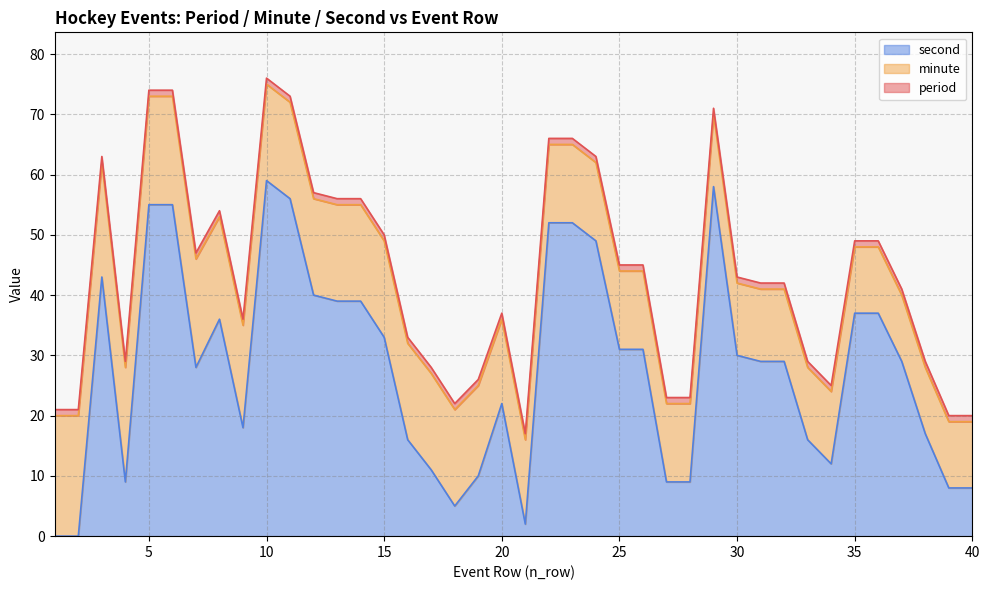

What is the spread (max minus min) of values at 12?

39